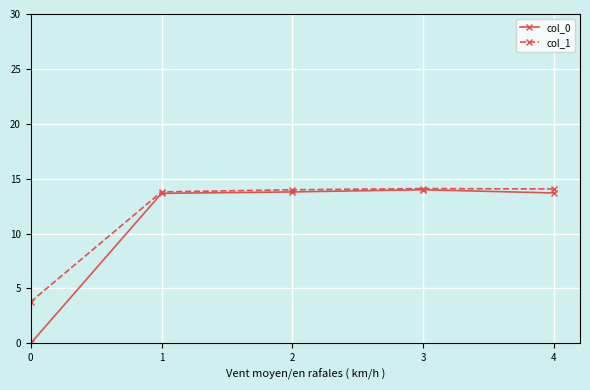

What is the minimum value for col_1?

3.8